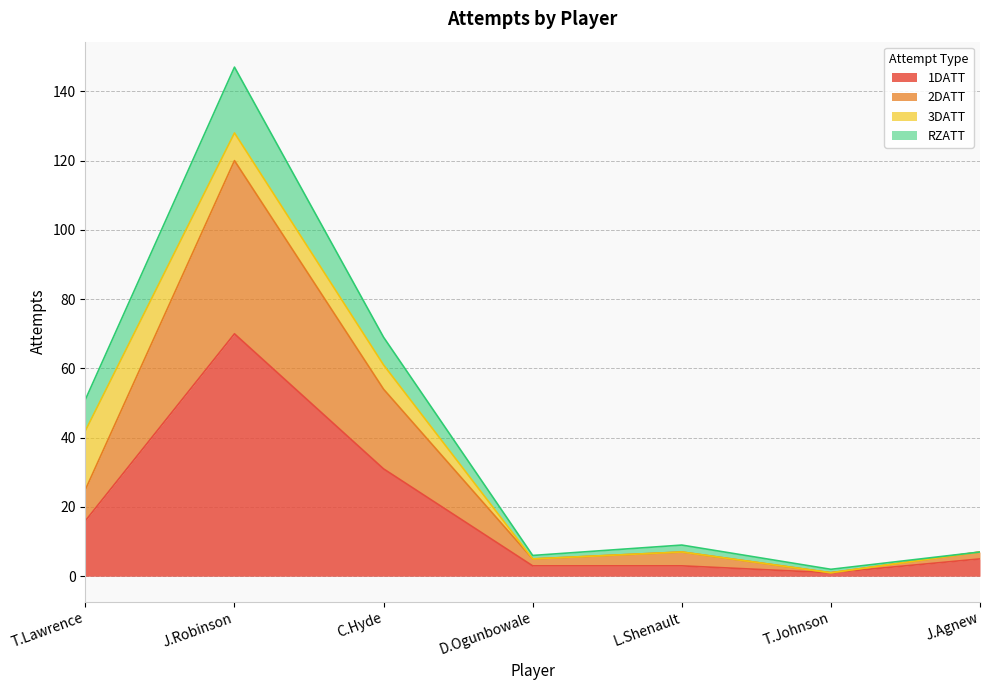

At which category is the sum across all series the highest?

J.Robinson